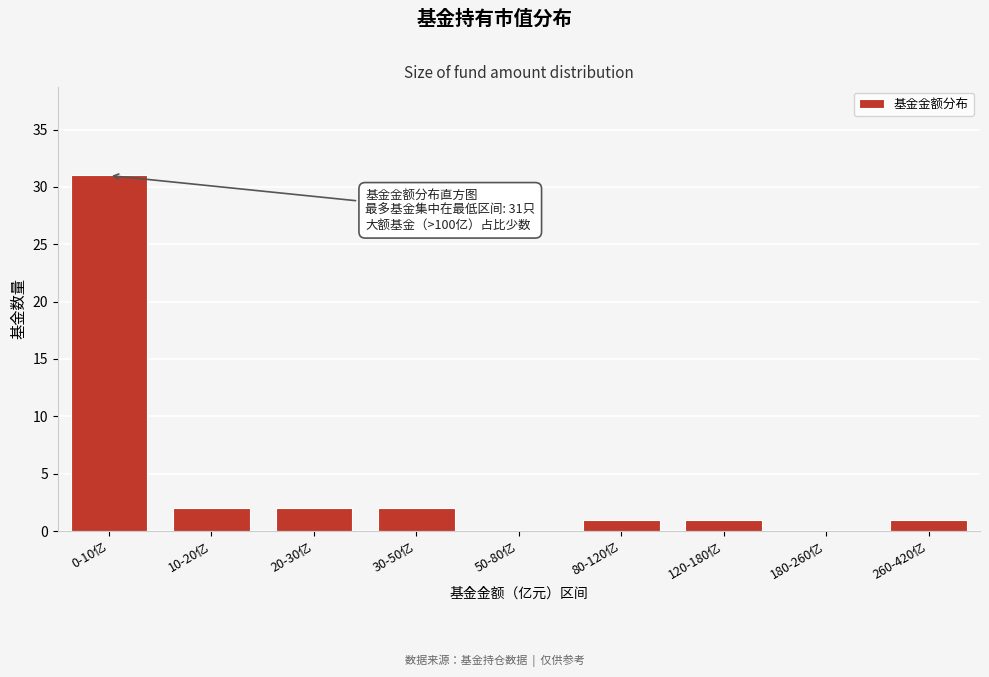

Reading left to right, extract all data points from this chart.

0-10亿=31	10-20亿=2	20-30亿=2	30-50亿=2	50-80亿=0	80-120亿=1	120-180亿=1	180-260亿=0	260-420亿=1